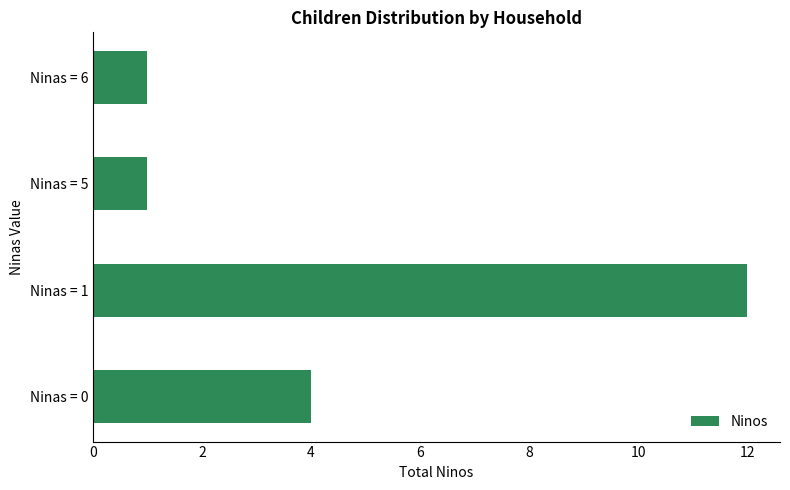

True or false: the data shows 4 at Ninas = 0.

True